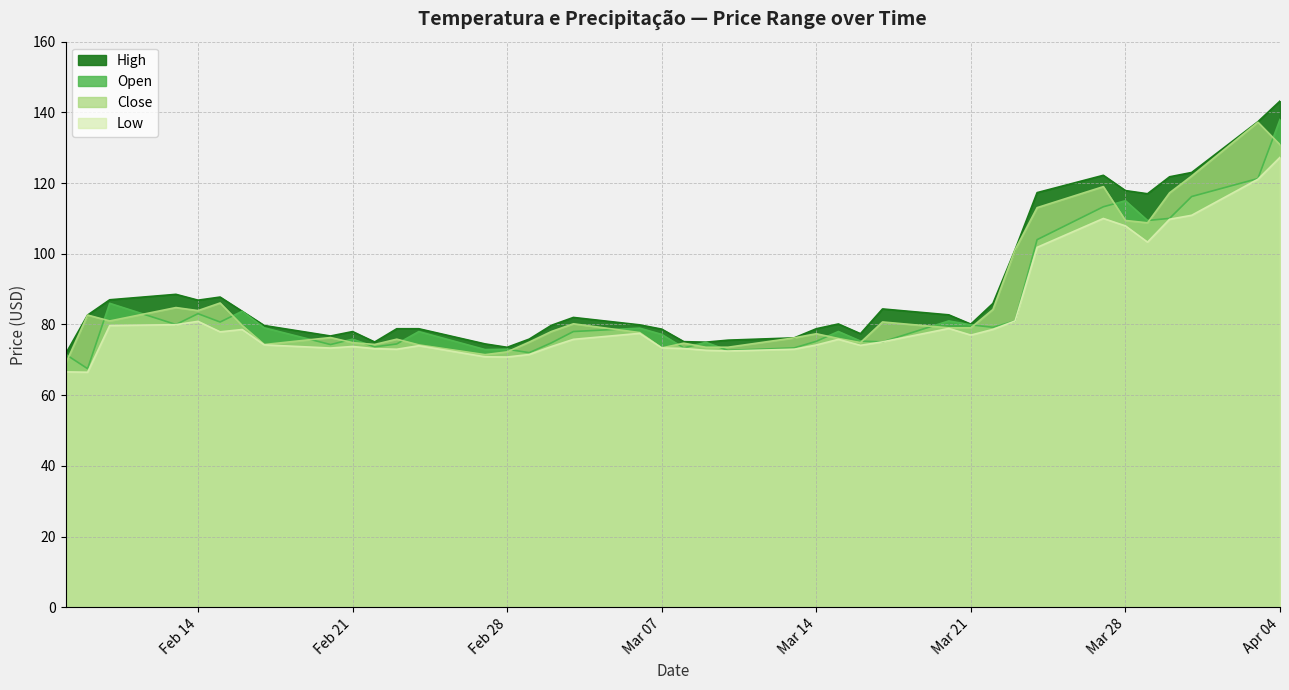

At which category does the chart reach its peak across all series?

Apr 04